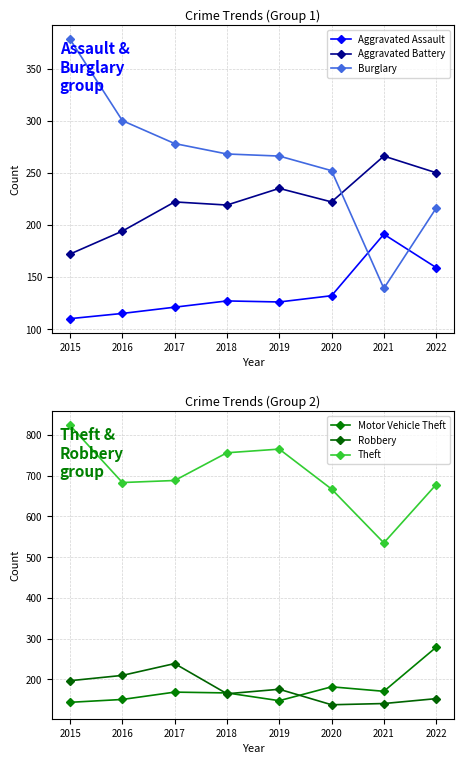

At how many categories does at least one series exceed 626?

7